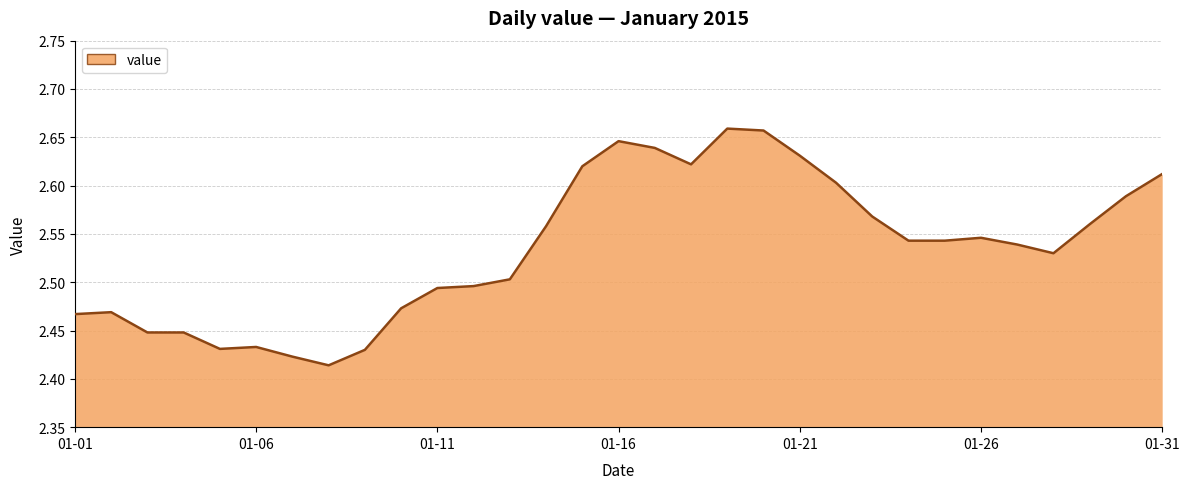

What is the value of the 23rd point from the left?

2.6